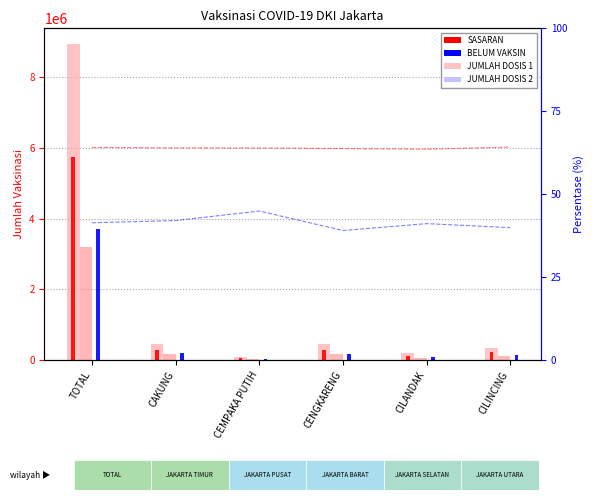

Is the value of JUMLAH DOSIS 2 at CILANDAK greater than the value of JUMLAH DOSIS 1 at CENGKARENG?

No